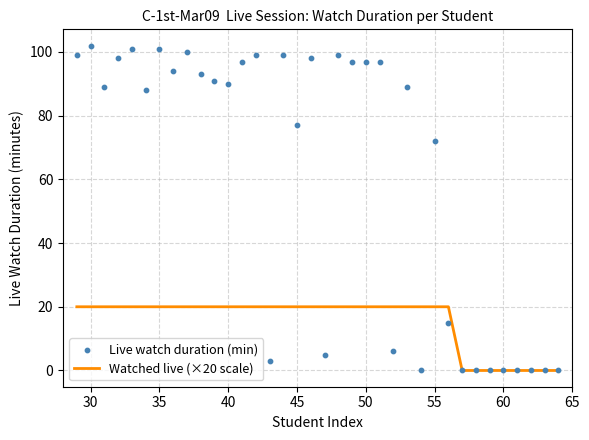

Is the value of Watched live (×20 scale) at 14 greater than the value of Live watch duration (min) at 30?

No